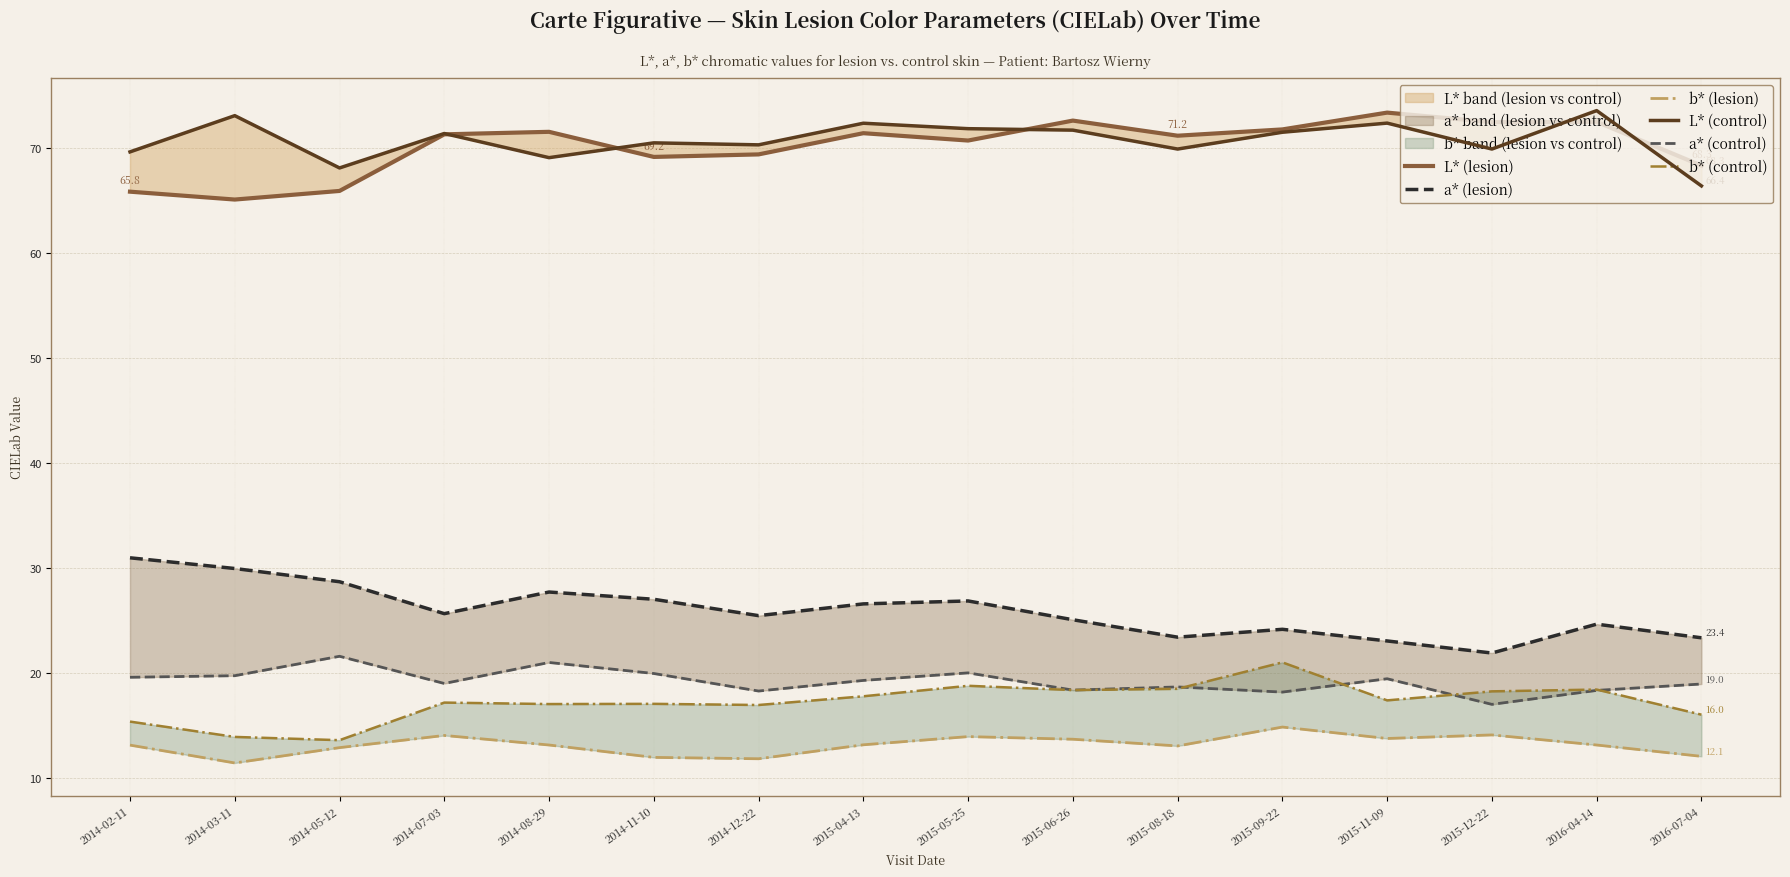

Which label corresponds to the smallest value in the chart?

2014-03-11